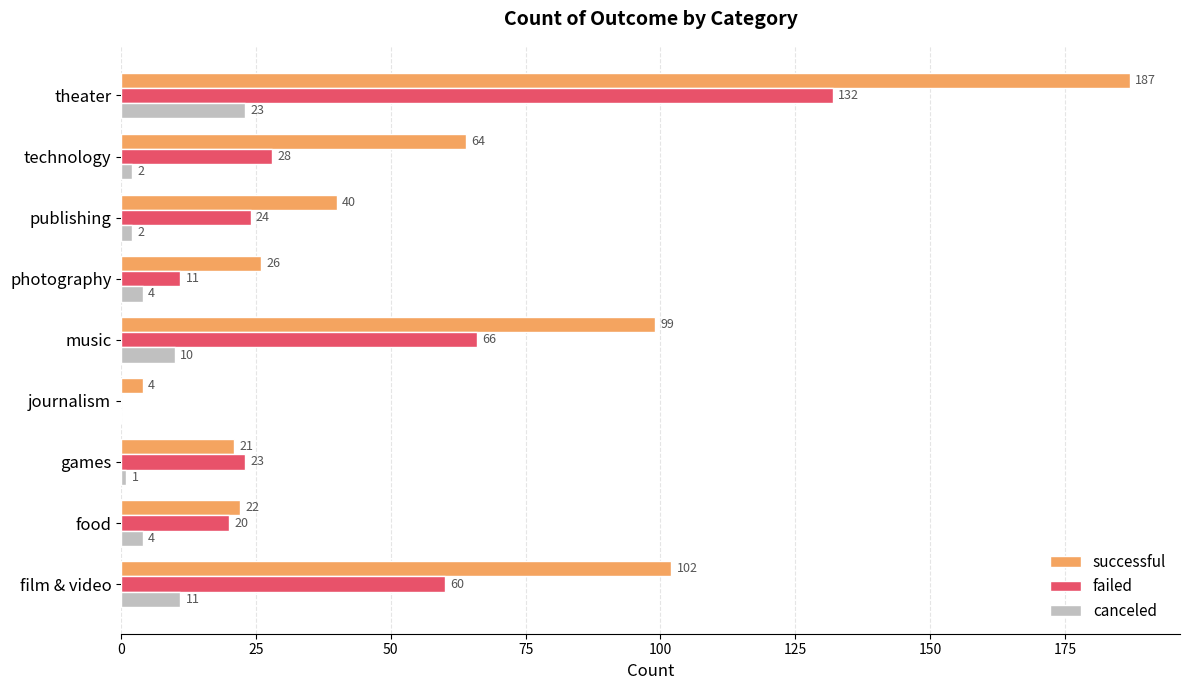

Is it true that canceled equals 2 at technology?

True